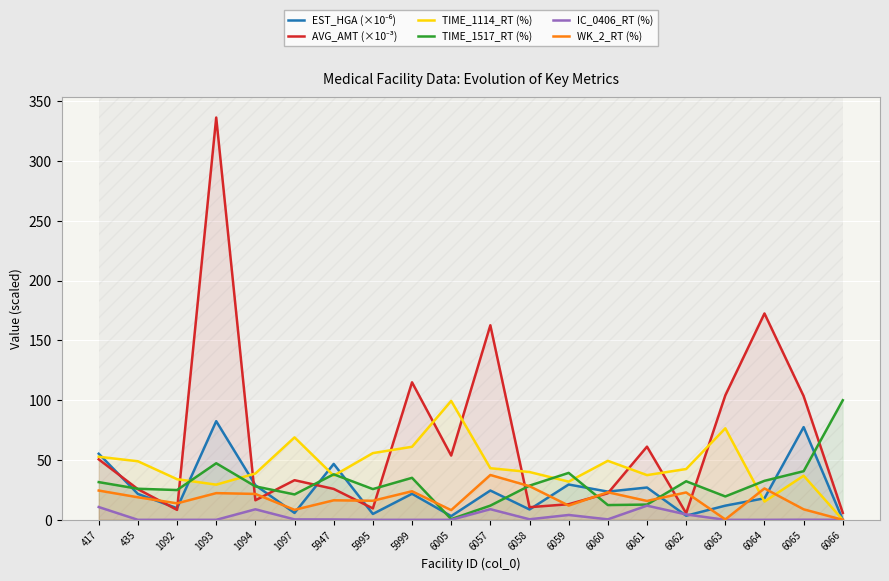

List the labels in order of WK_2_RT (%) value, largest first.

6057, 6058, 6064, 417, 5999, 6060, 6062, 1093, 1094, 435, 5947, 5995, 6061, 1092, 6059, 6065, 1097, 6005, 6063, 6066